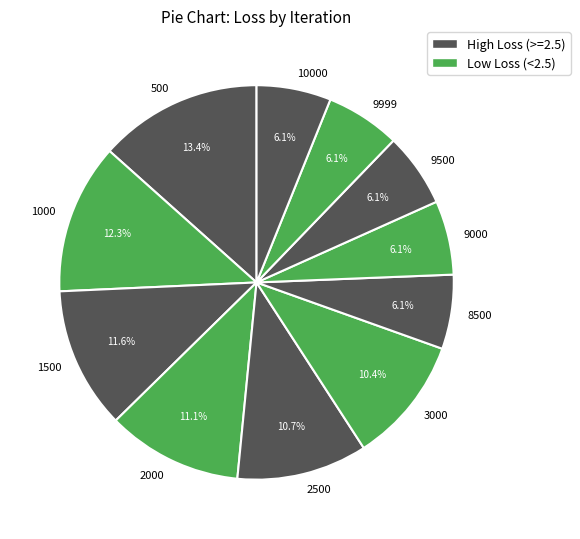

Combined, do 3000 and 10000 account for over 50%?

No